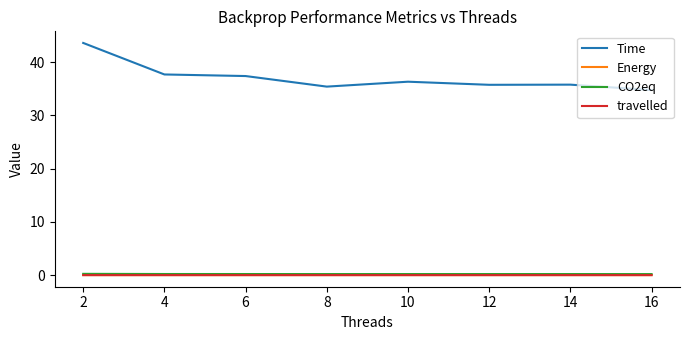

Which series changed the most between 2 and 8?

Time